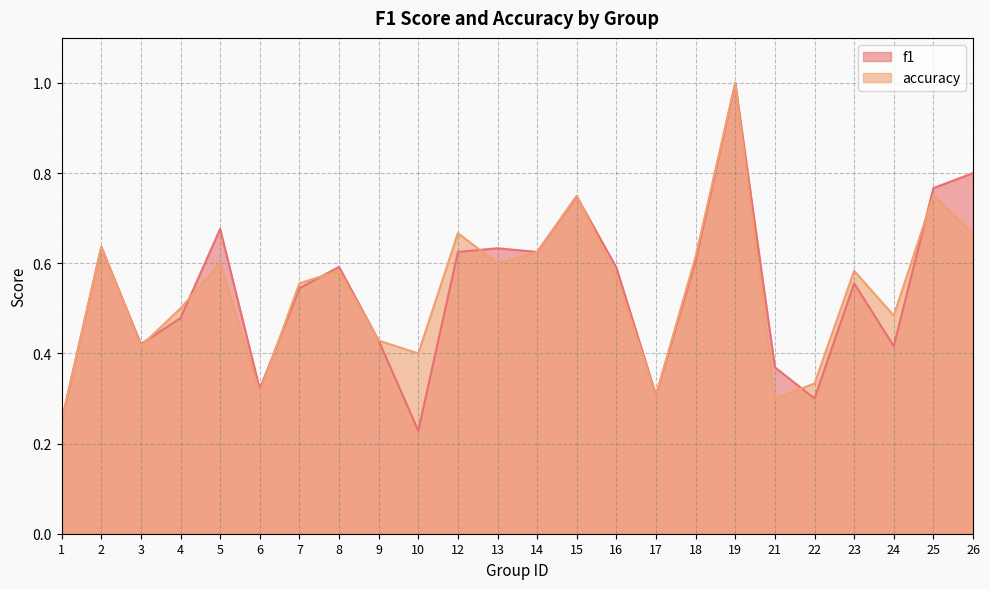

Where is the first local maximum for accuracy?

2